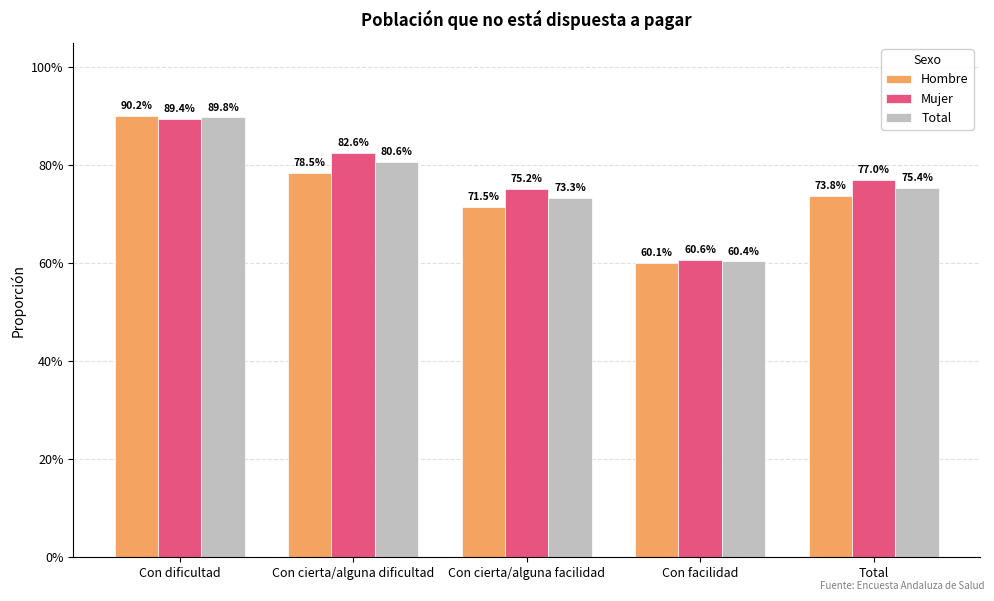

What is the value of the Total bar at the 5th from the left?

0.8